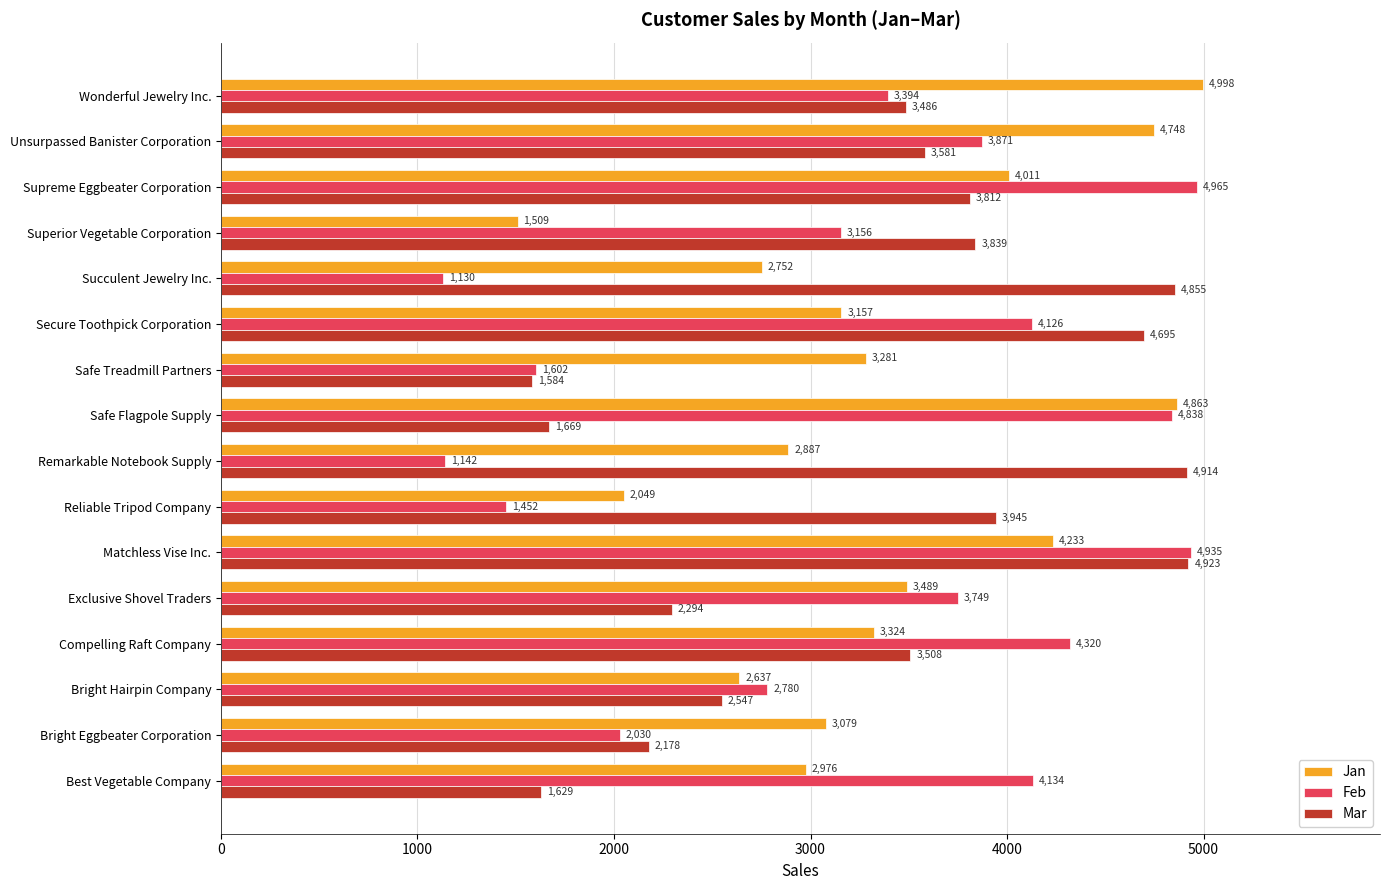

The Mar series shows 6343 at Unsurpassed Banister Corporation. True or false?

False